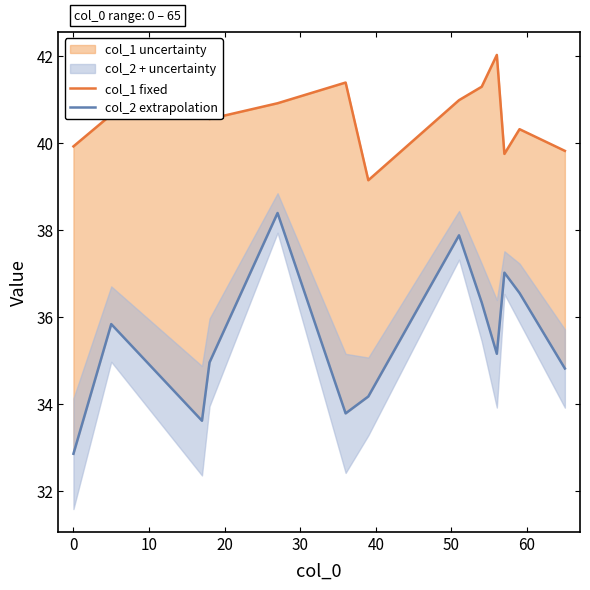

True or false: col_2 extrapolation has more than 1 interior local peaks.

True